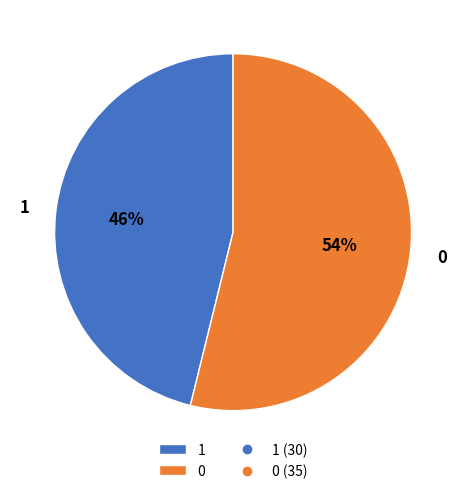

Rank the categories by value from highest to lowest.

0, 1